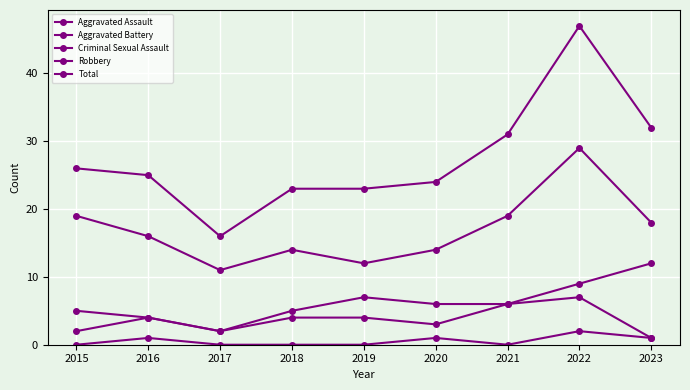

Is this an area chart (filled region under the line)?

No